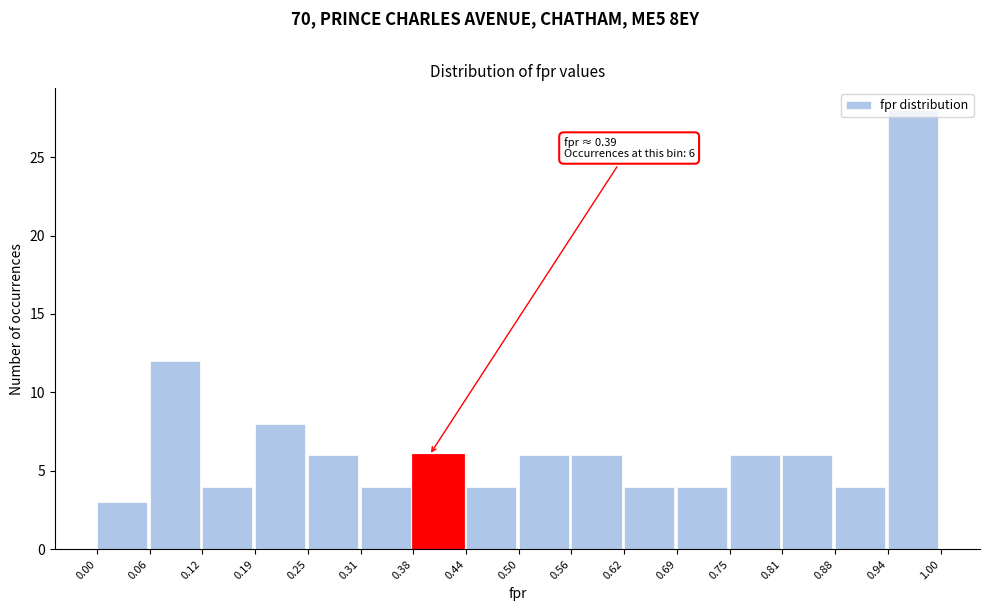

Which range on the x-axis has the tallest bar?

0.94 to 1.00